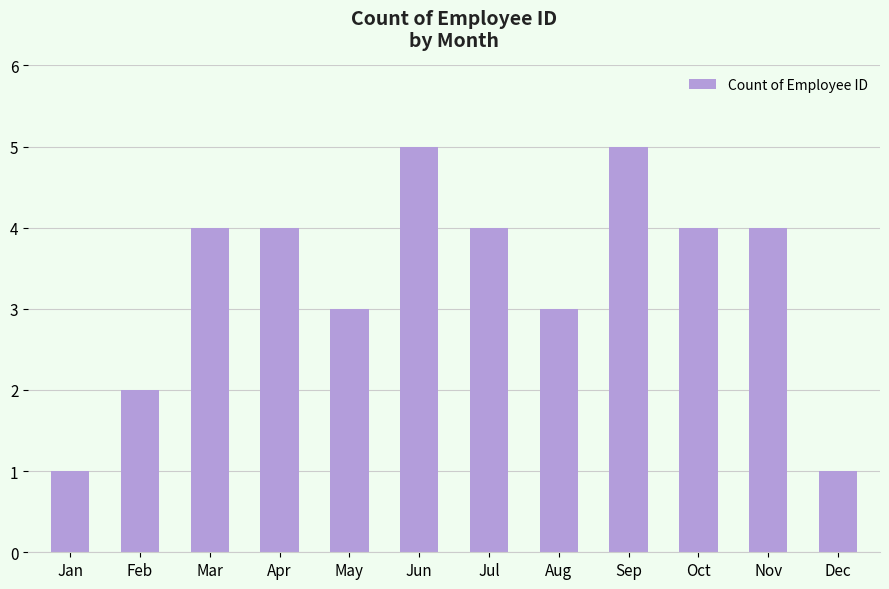

How many series are shown in this chart?

1